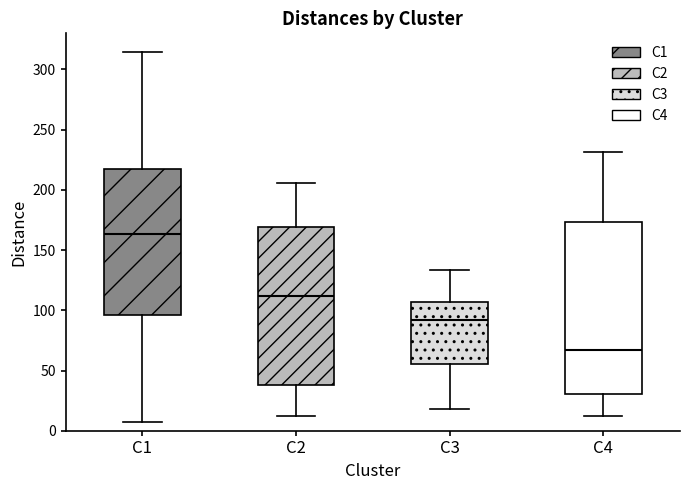

Which box has the highest median line?

C1